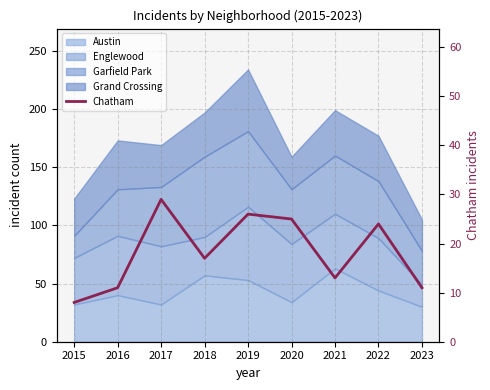

List the labels in order of value, smallest first.

2015, 2016, 2023, 2021, 2018, 2022, 2020, 2019, 2017